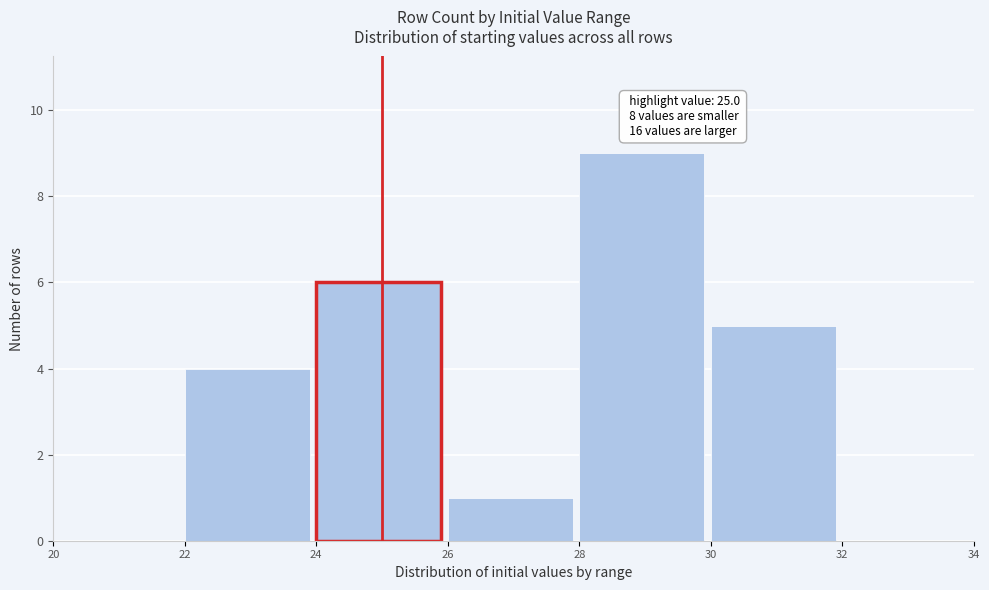

Which range on the x-axis has the tallest bar?

28 to 30